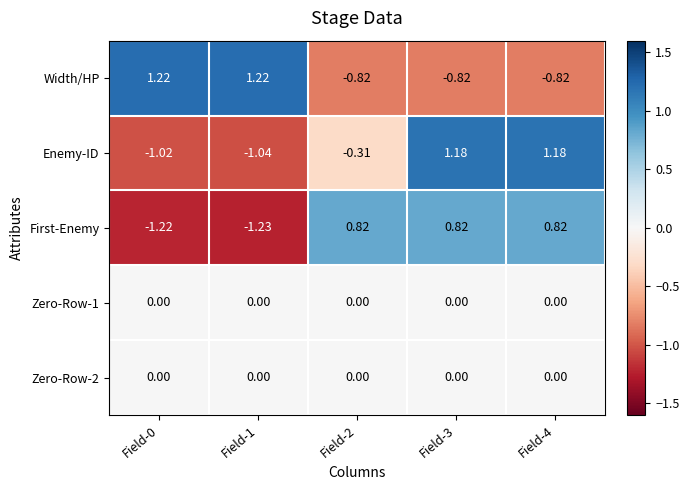

Which series has the largest total across all categories?

First-Enemy